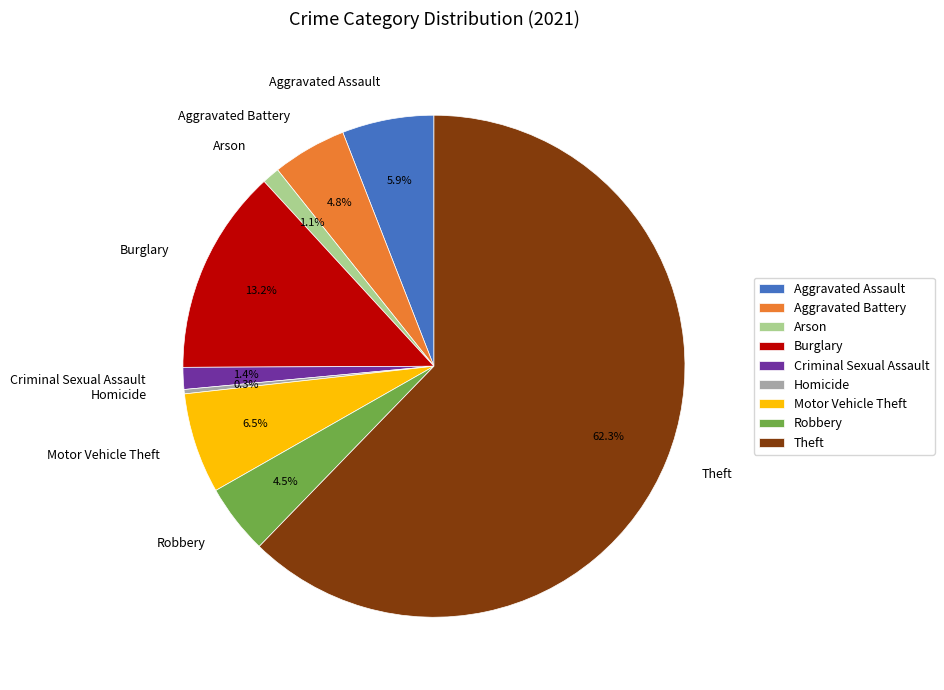

What is the ratio of the value at Theft to the value at Aggravated Battery?

13.0